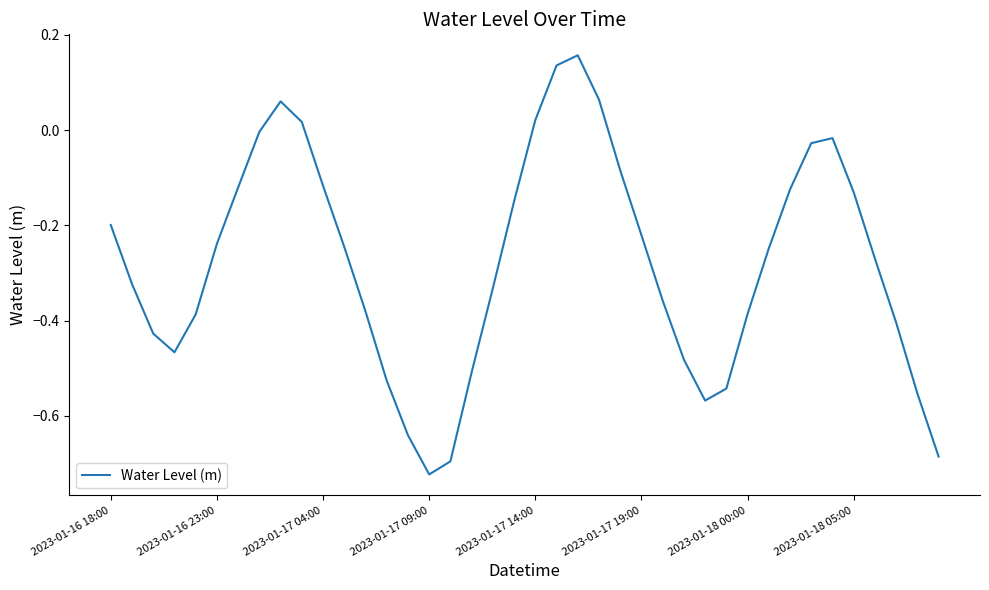

What is the difference between the maximum and minimum values?

0.9